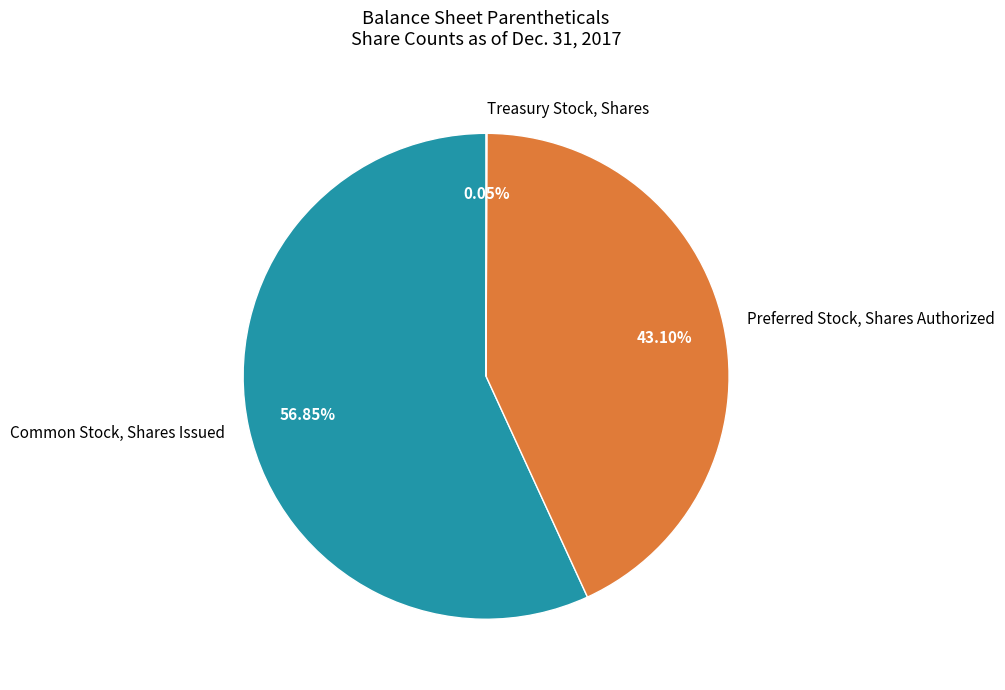

To the nearest percent, what is the average slice percentage?

33%